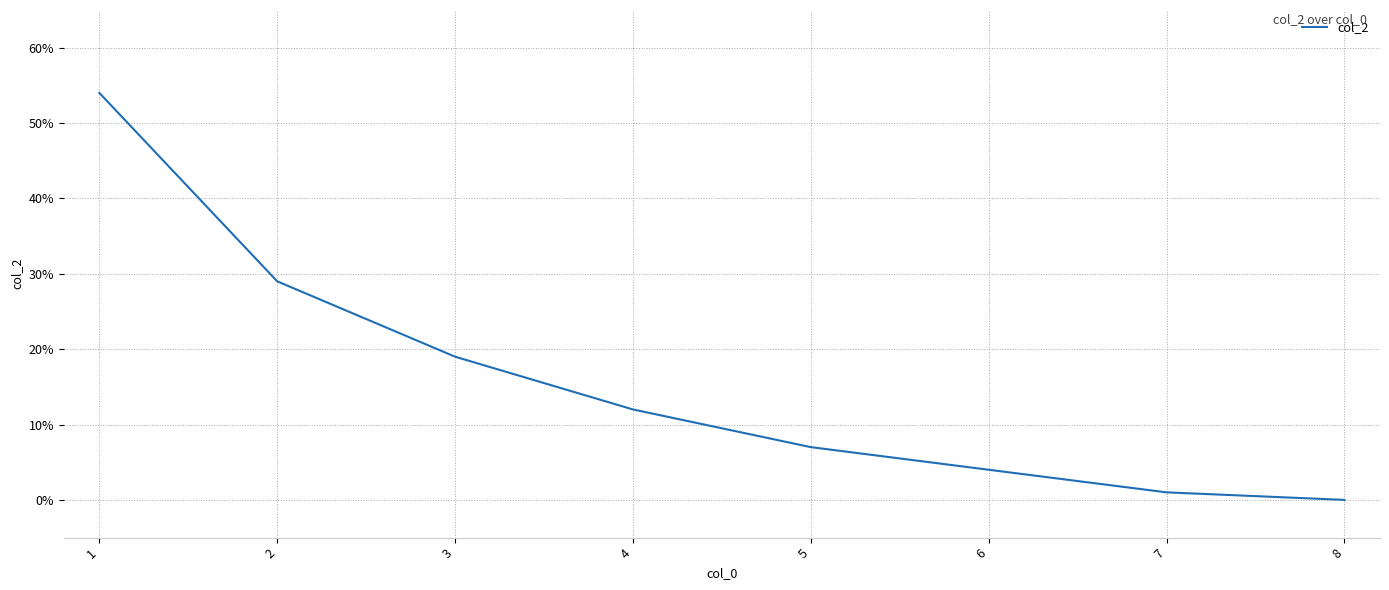

What is the sum of all values?

126